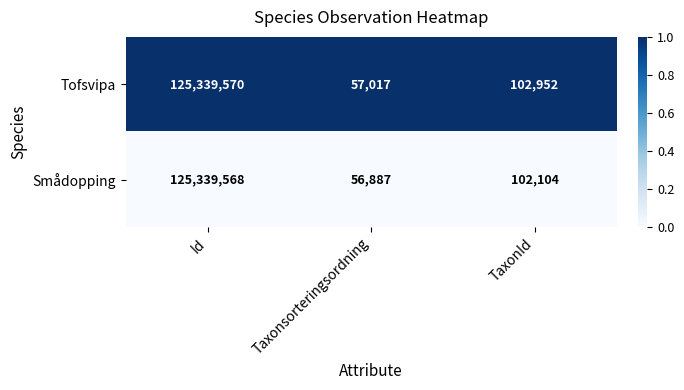

At Taxonsorteringsordning, list the series in order from smallest to largest.

Smådopping, Tofsvipa